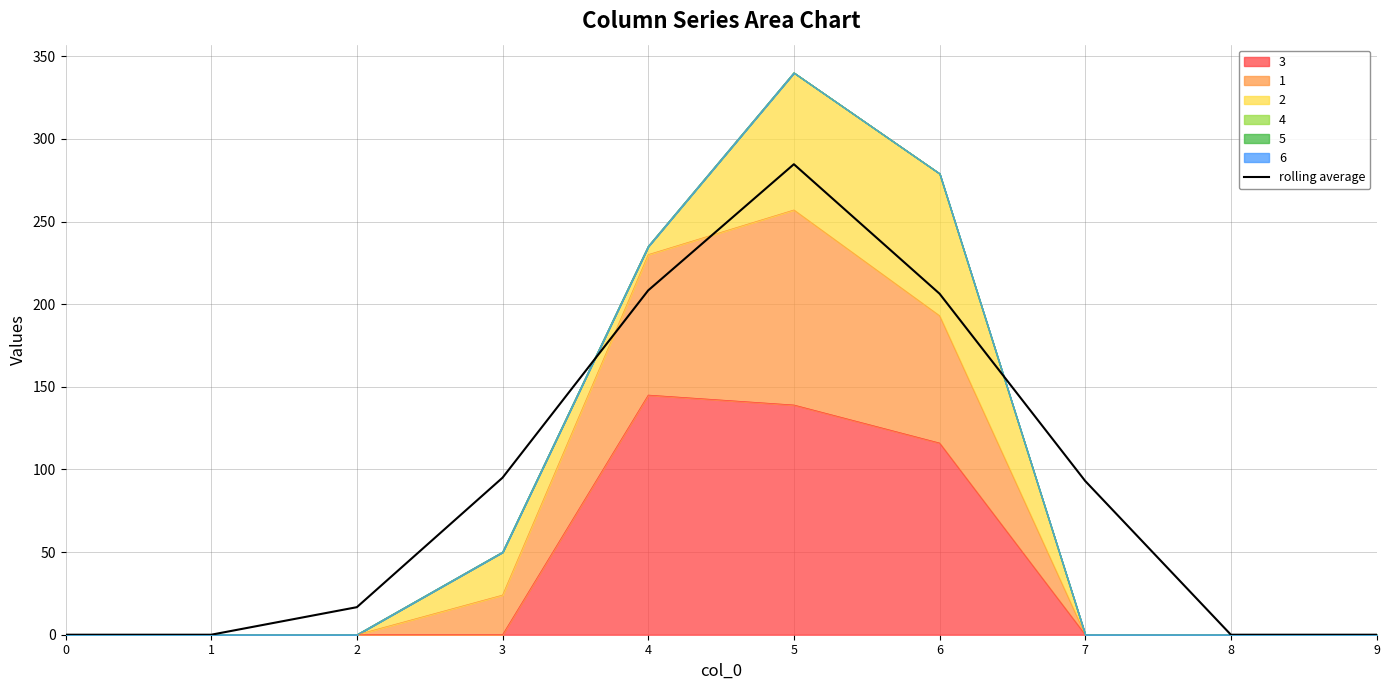

Rank the categories by value from lowest to highest.

0, 1, 8, 9, 2, 7, 3, 6, 4, 5